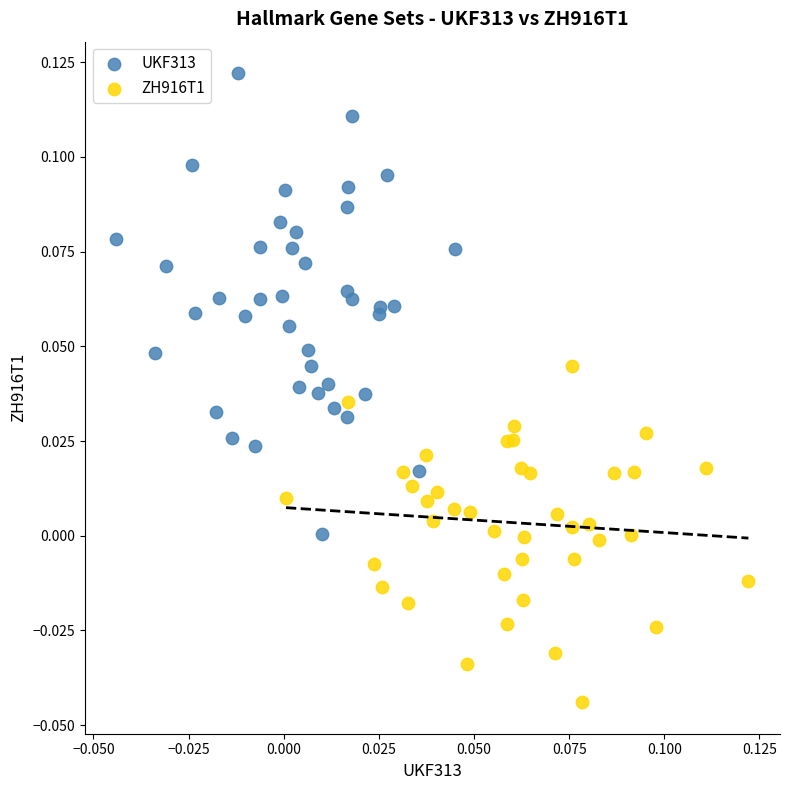

Which series reaches the minimum Y coordinate?

ZH916T1